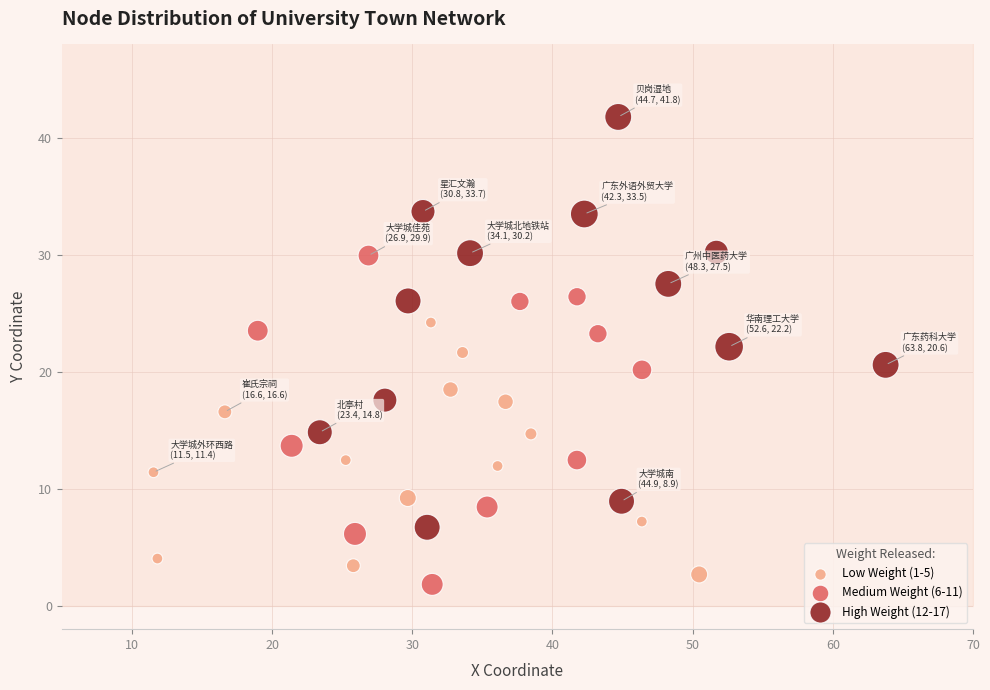

Which series contains the lowest Y value?

Medium Weight (6-11)